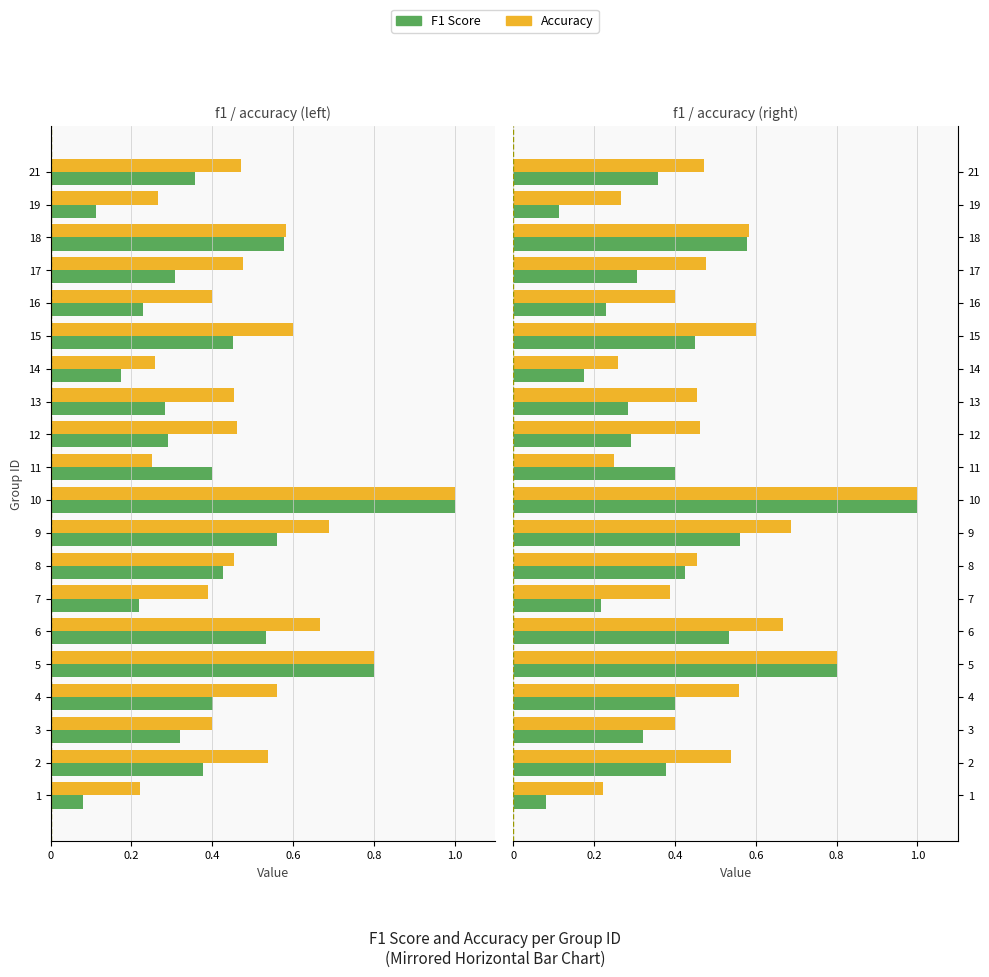

Which series changed the most between 11 and 16?

f1